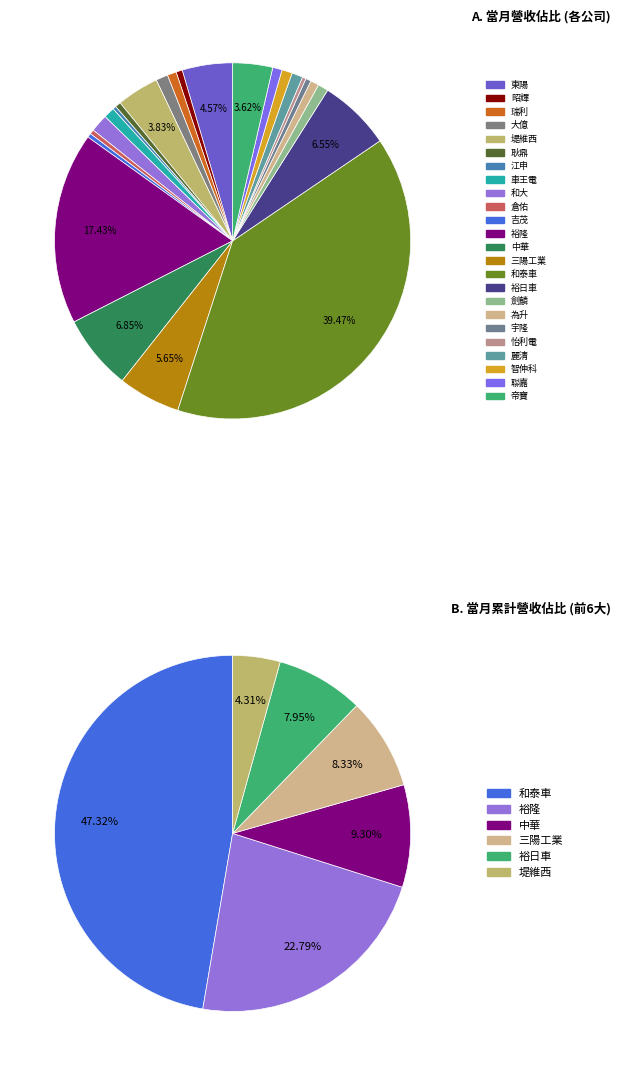

Which category has the biggest portion of the pie?

和泰車